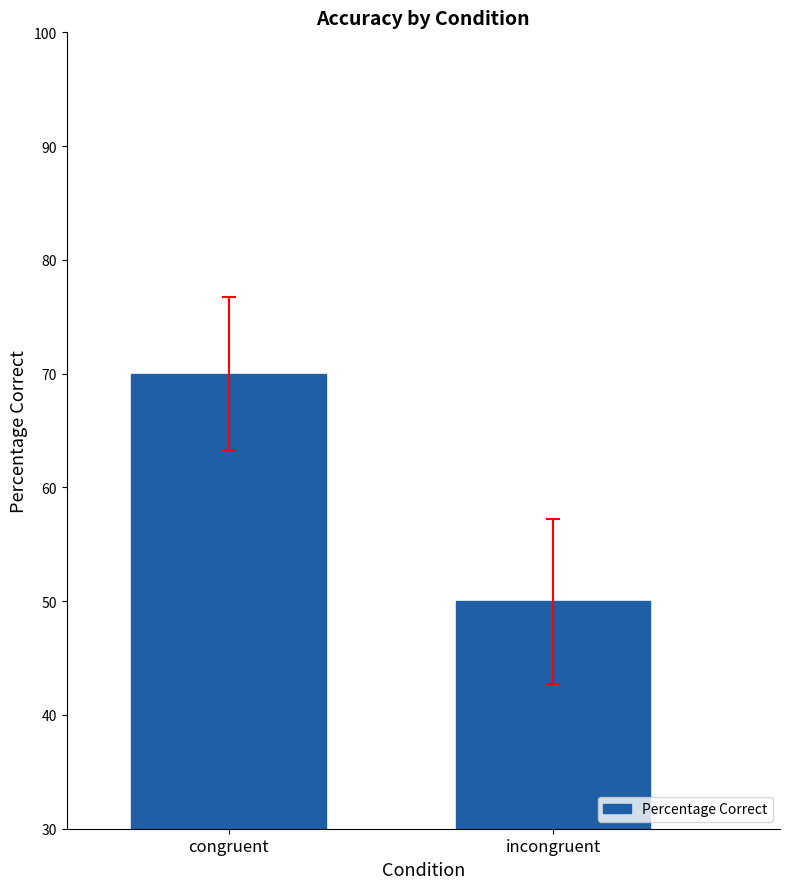

How many values are below 70?

1